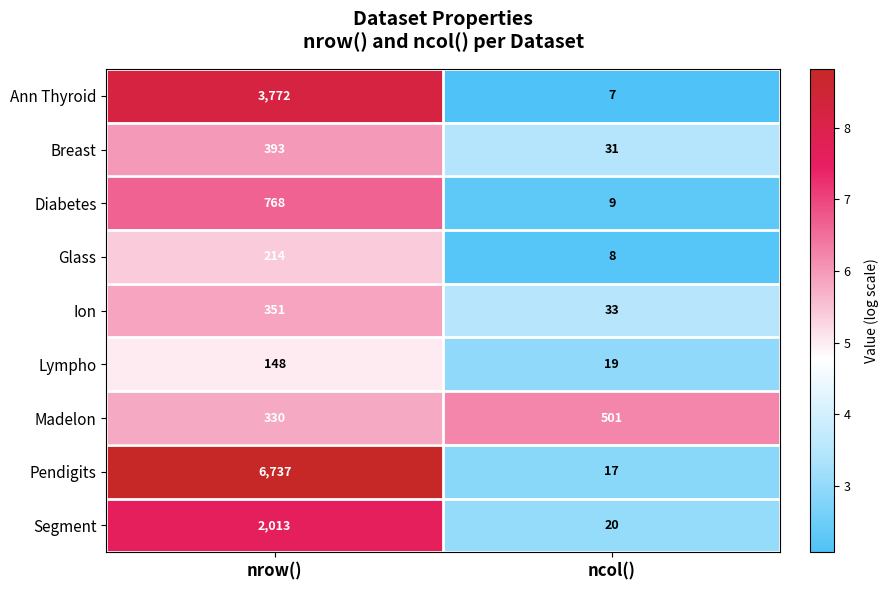

Which series has the largest total across all categories?

Pendigits